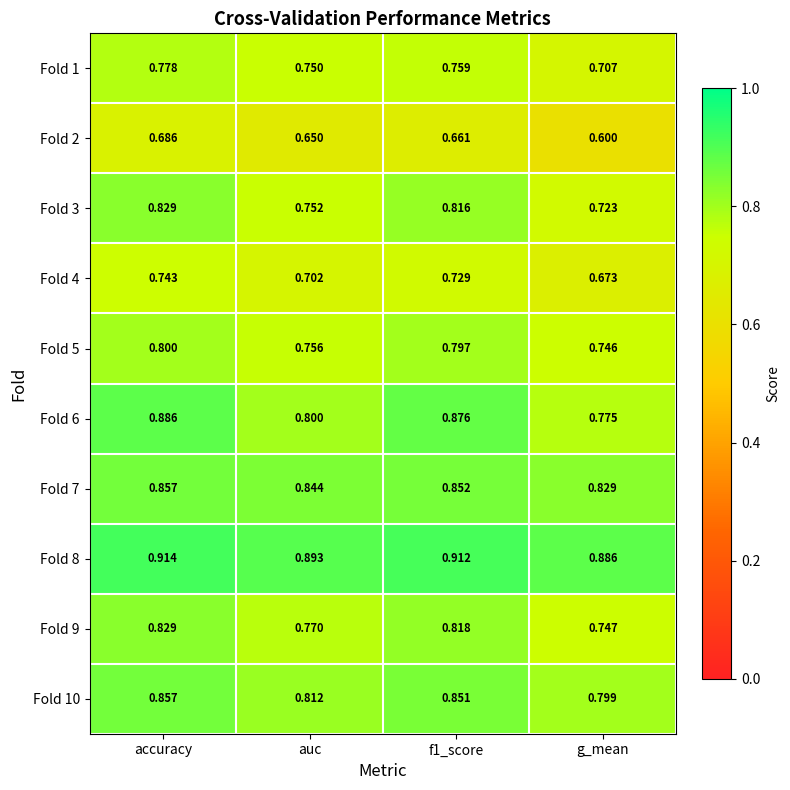

Where is Fold 2 nearest to the value 0?

g_mean